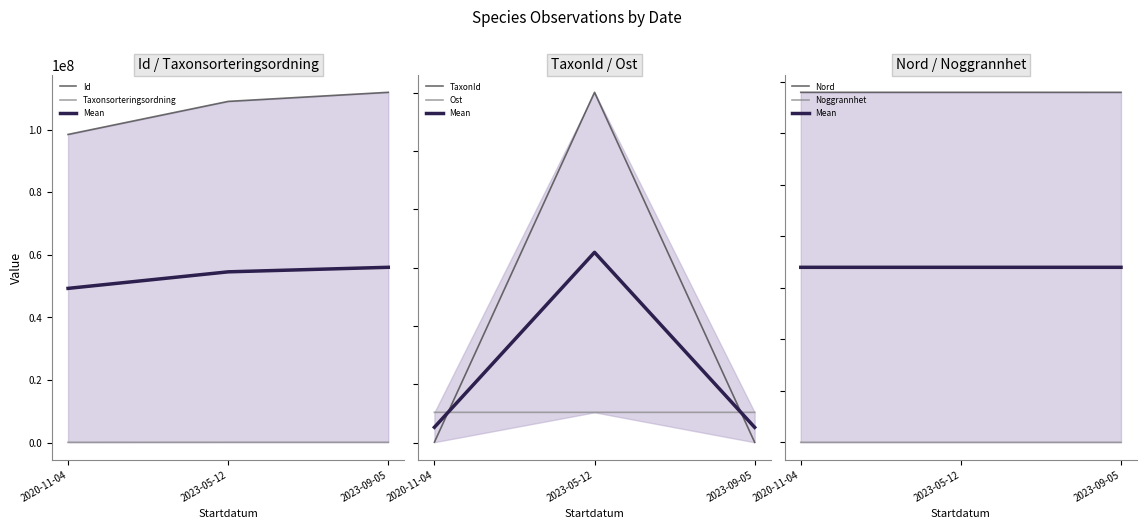

True or false: Noggrannhet has a value of 13 at 2023-05-12.

False